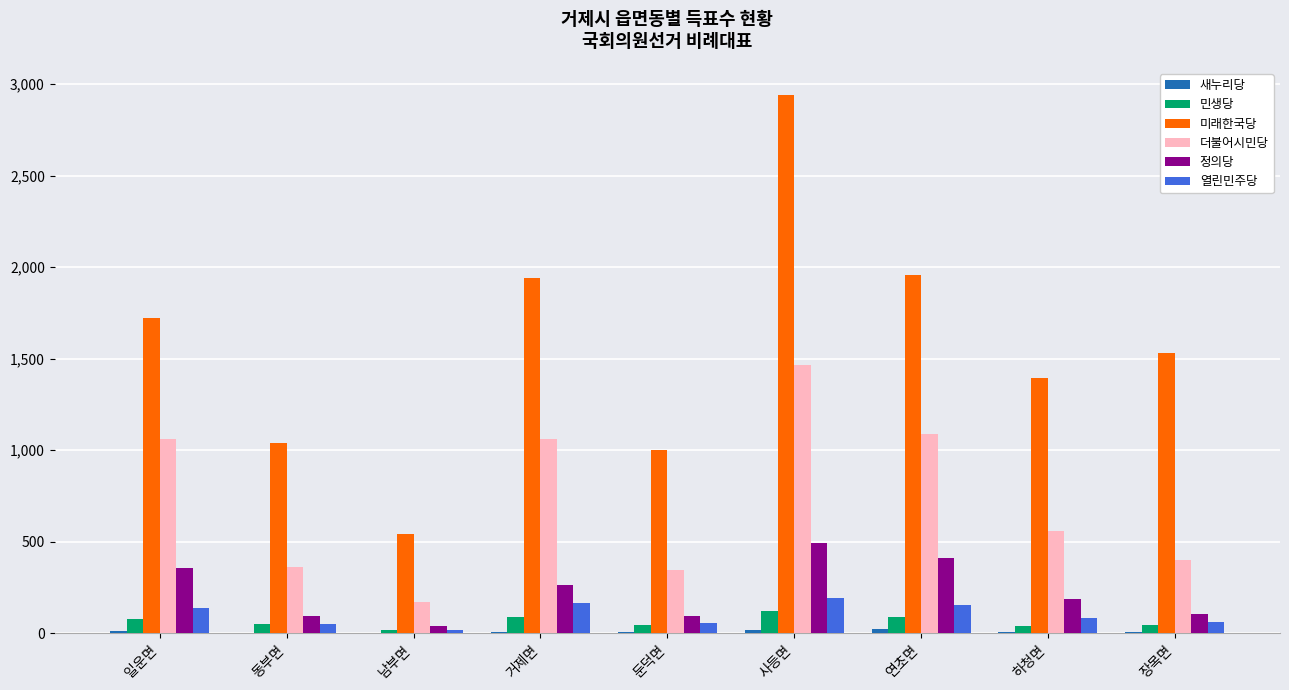

Is the value of 정의당 at 장목면 greater than the value of 미래한국당 at 연초면?

No